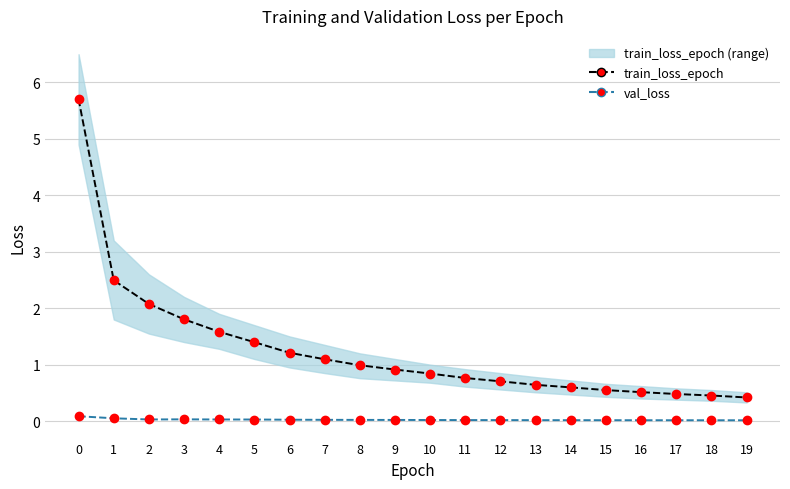

What is the value of the train_loss_epoch_mean point at the 1st from the left?

5.7